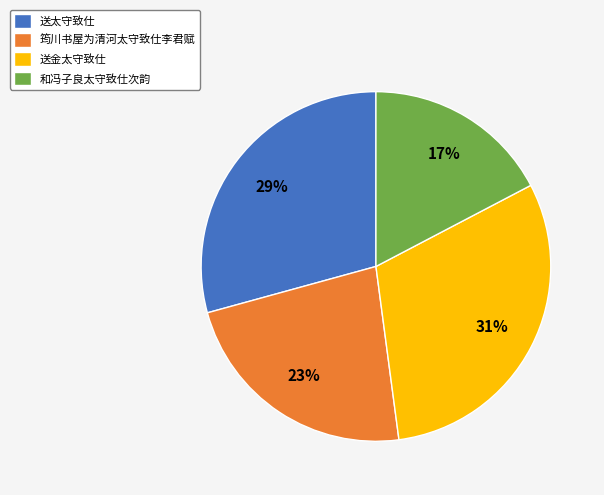

True or false: 和冯子良太守致仕次韵 accounts for 24% of the total.

False